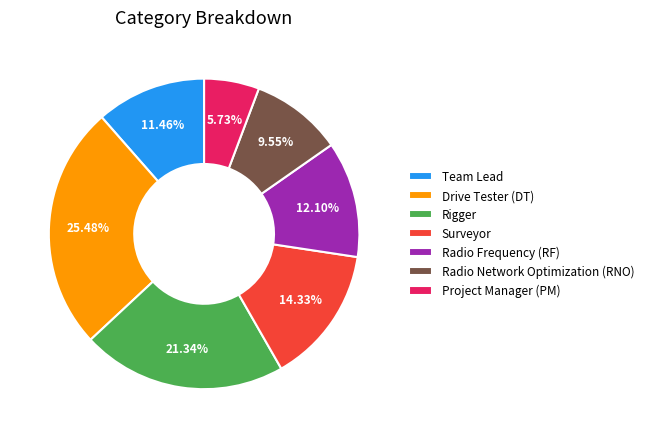

Between Drive Tester (DT) and Surveyor, which is larger?

Drive Tester (DT)